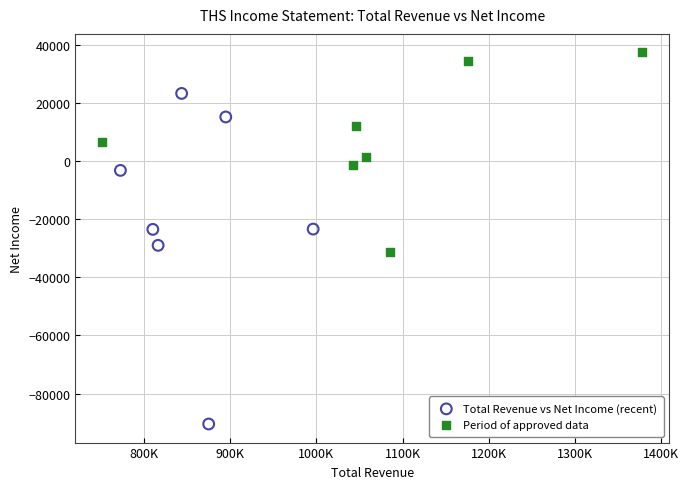

Which series reaches the maximum Y coordinate?

Period of approved data